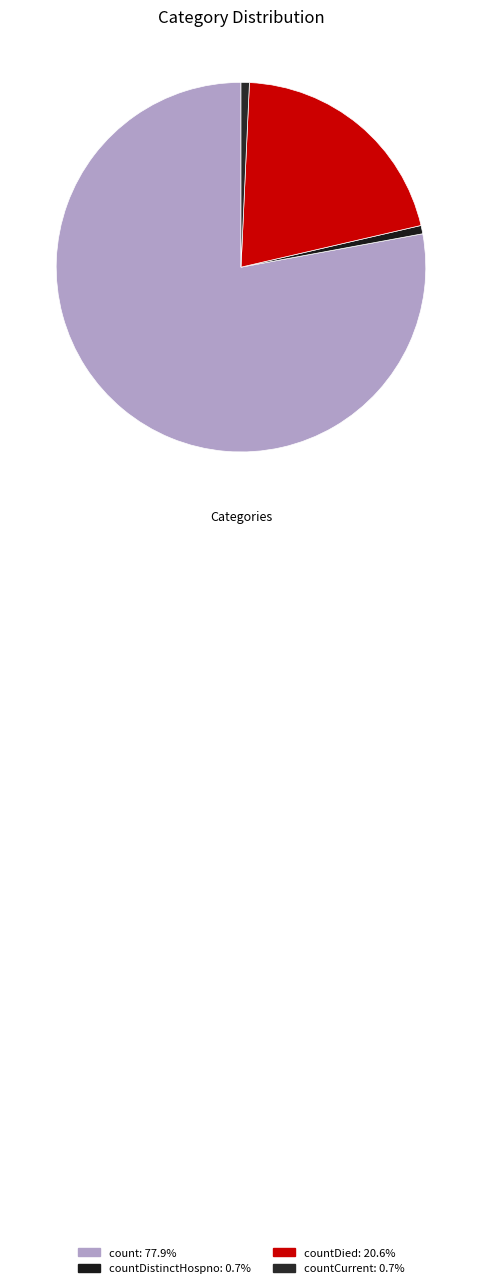

Count the number of slices in the pie.

4